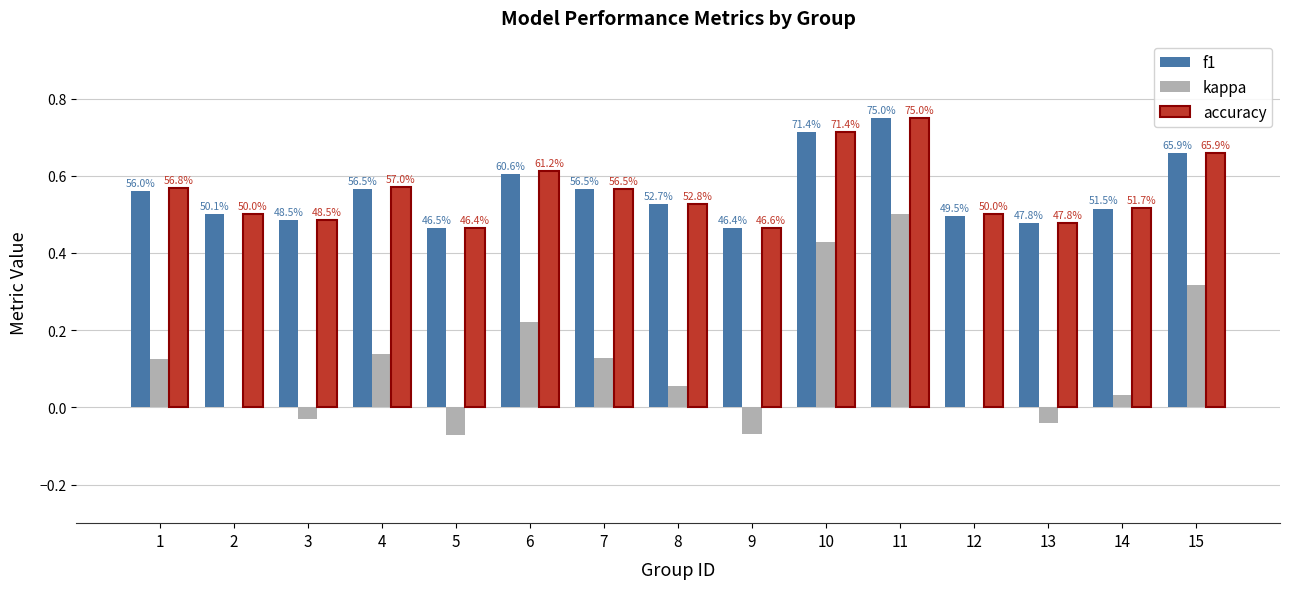

What are all the series names shown in the legend?

f1, kappa, accuracy